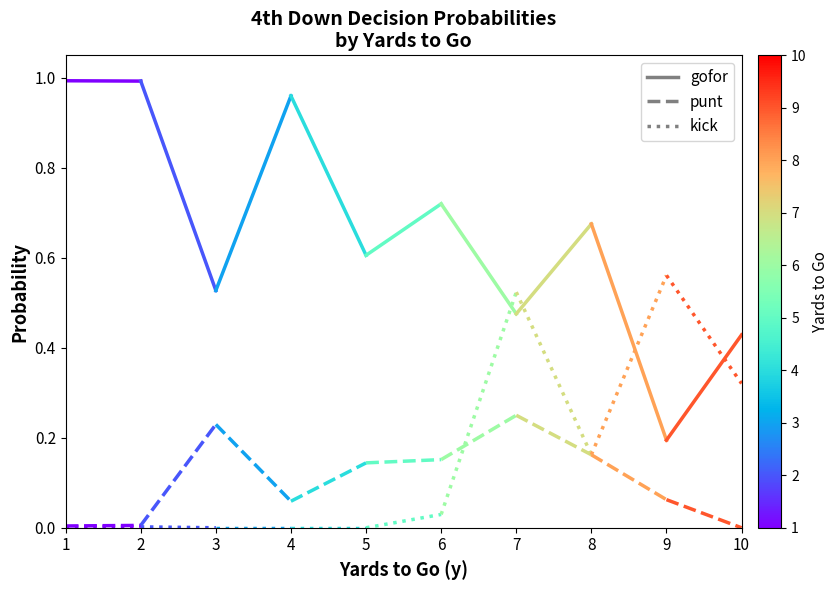

Which has a higher value, 1 or 2?

1